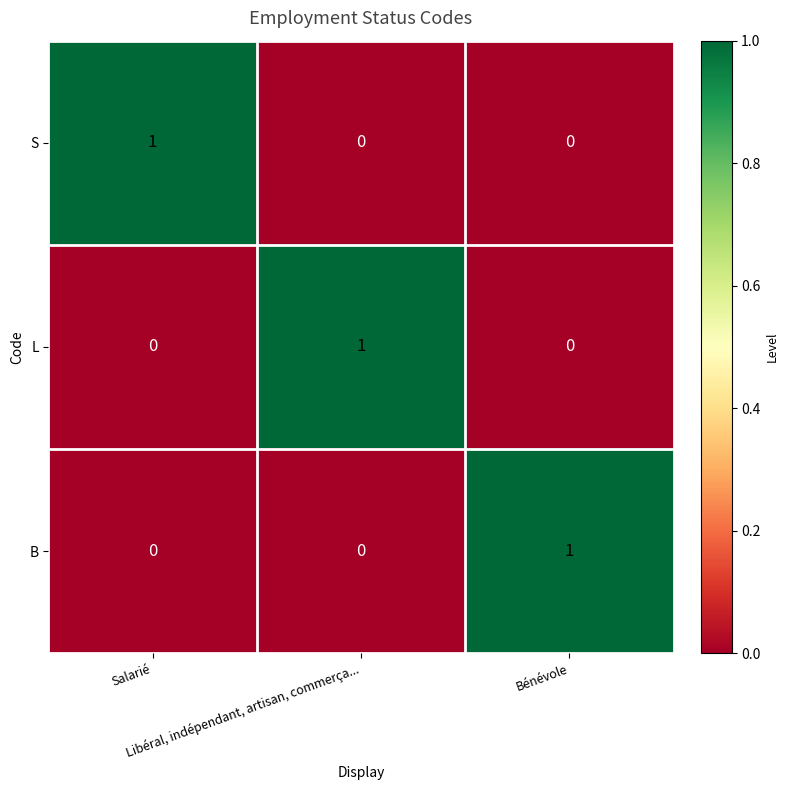

At how many categories does at least one series exceed 0?

3